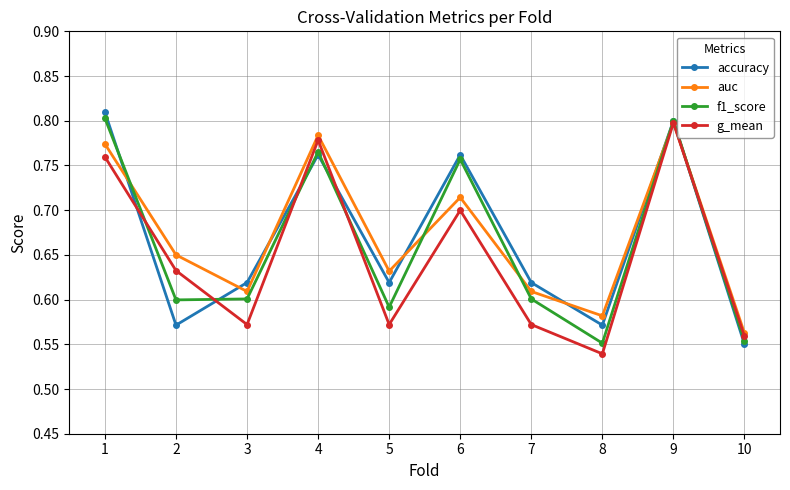

Which category has the lowest value in the accuracy series?

10